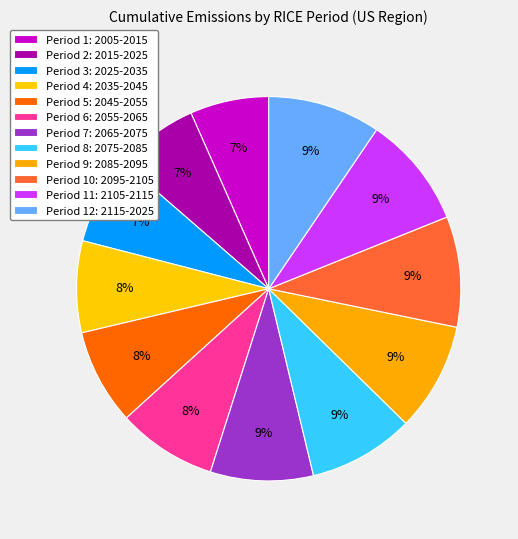

To the nearest percent, what is the difference between the largest and smallest slice percentages?

3%